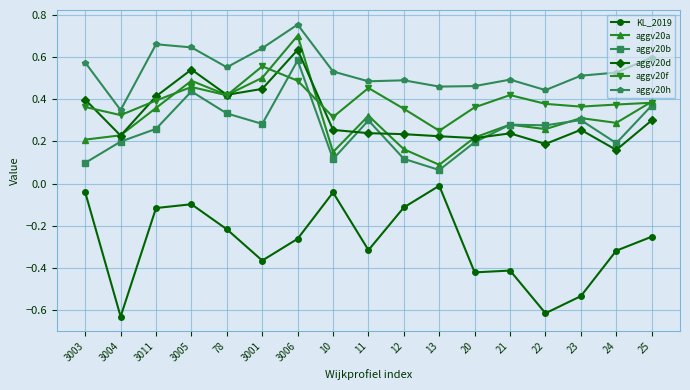

Which series has the largest total across all categories?

aggv20h